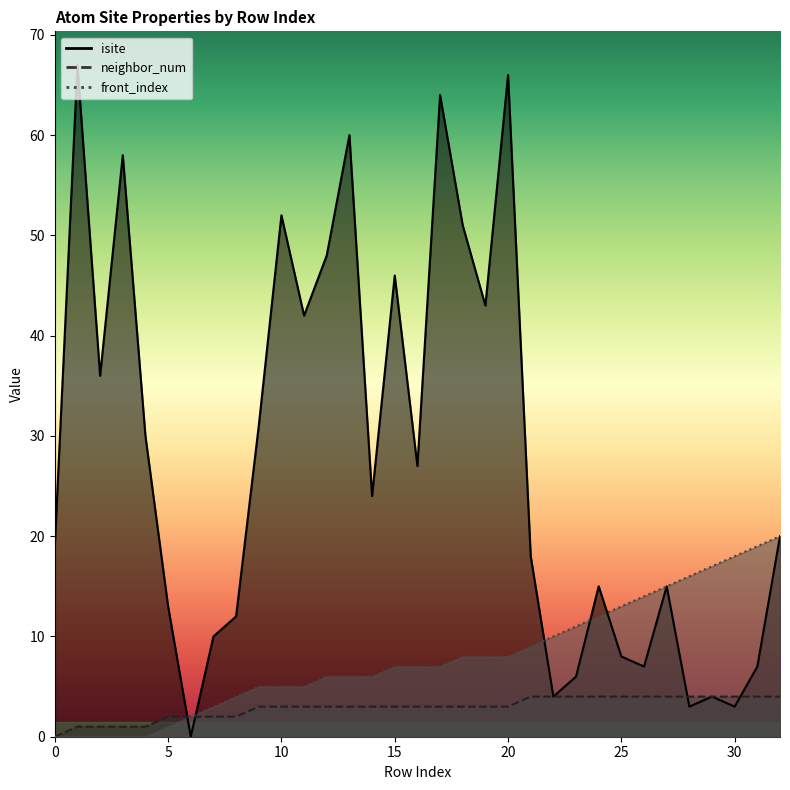

At 12, list the series in order from largest to smallest.

isite, front_index, neighbor_num